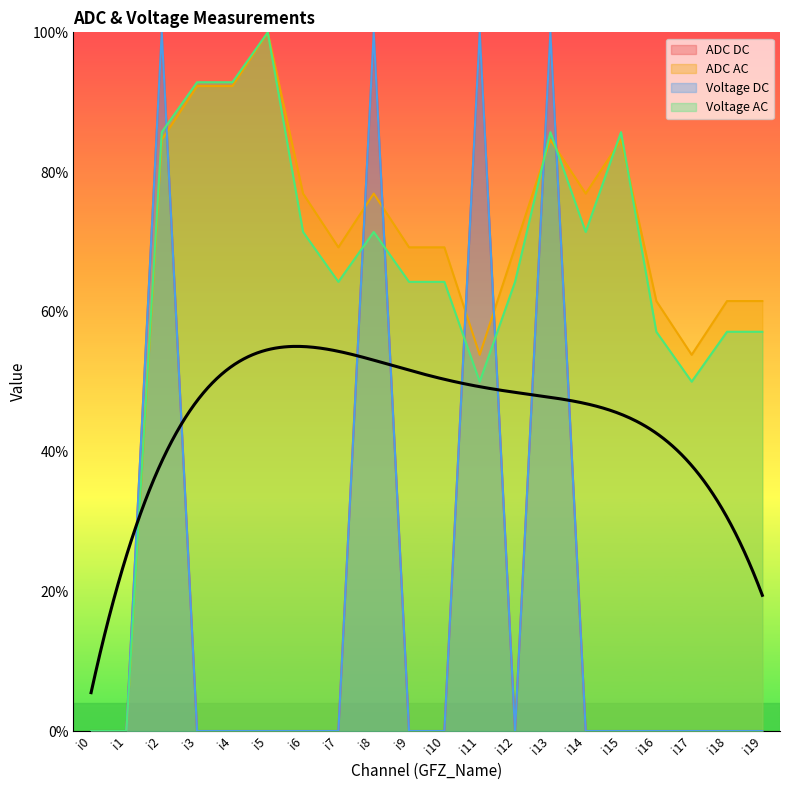

How many times do Voltage DC and Voltage AC cross each other?

7